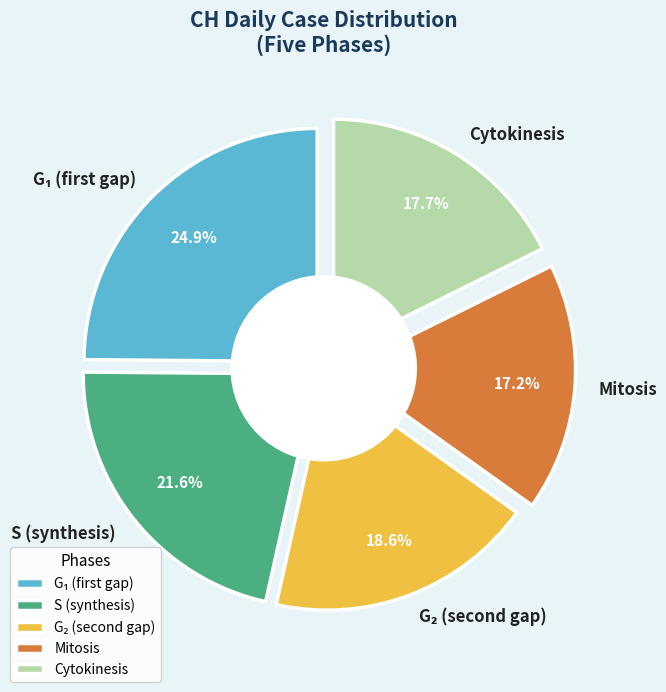

The 2020-06-13 slice represents 1% of the pie. True or false?

False